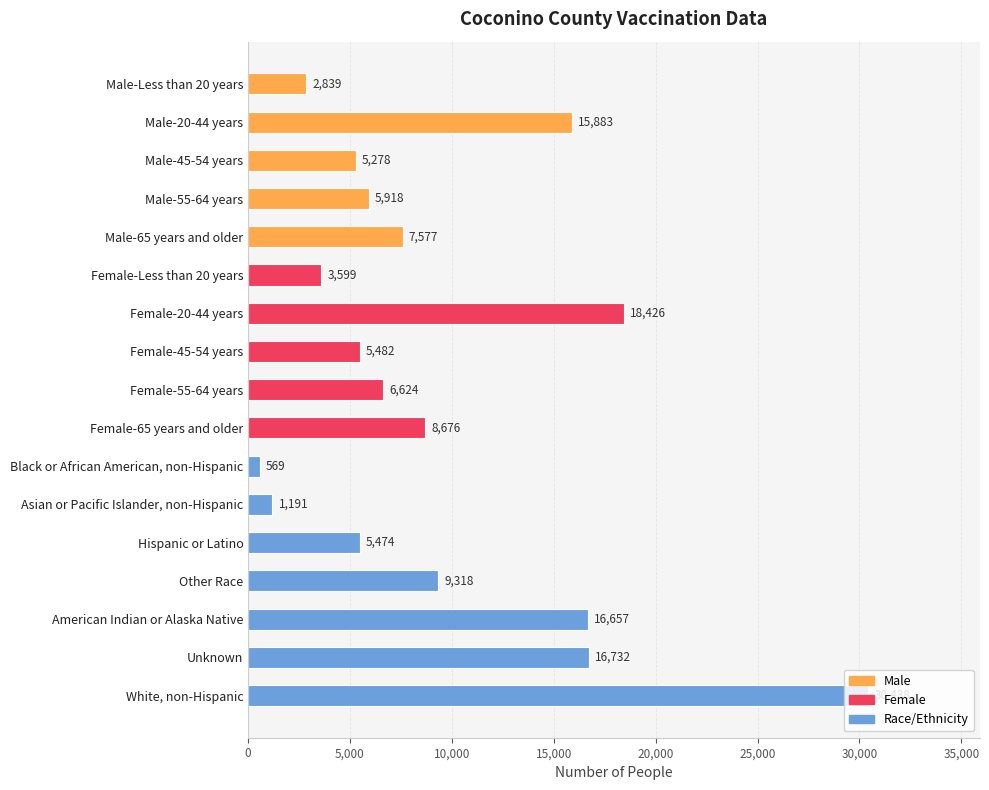

Rank the categories by value from highest to lowest.

White, non-Hispanic, Female-20-44 years, Unknown, American Indian or Alaska Native, Male-20-44 years, Other Race, Female-65 years and older, Male-65 years and older, Female-55-64 years, Male-55-64 years, Female-45-54 years, Hispanic or Latino, Male-45-54 years, Female-Less than 20 years, Male-Less than 20 years, Asian or Pacific Islander, non-Hispanic, Black or African American, non-Hispanic